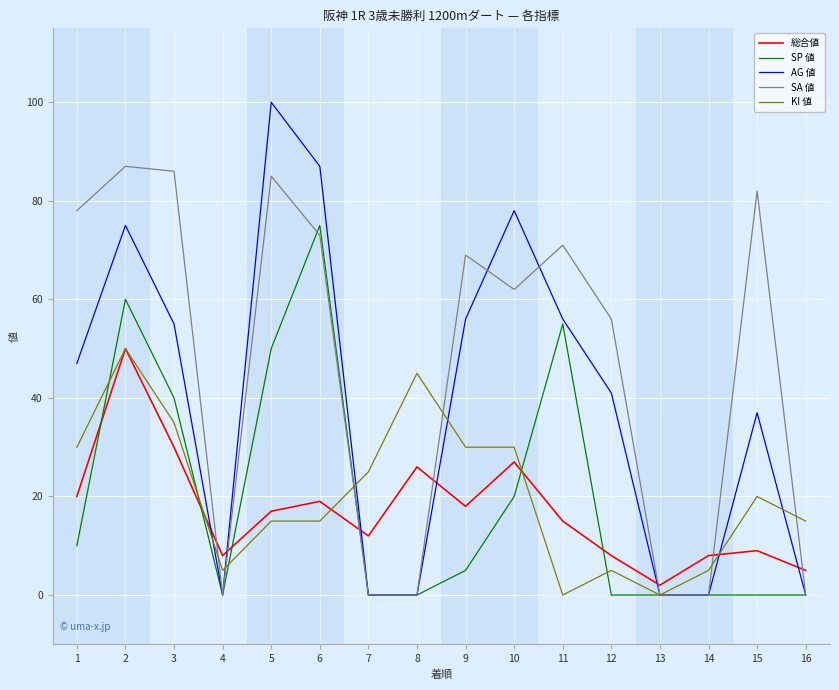

What is the lowest value of the 総合値 series?

2